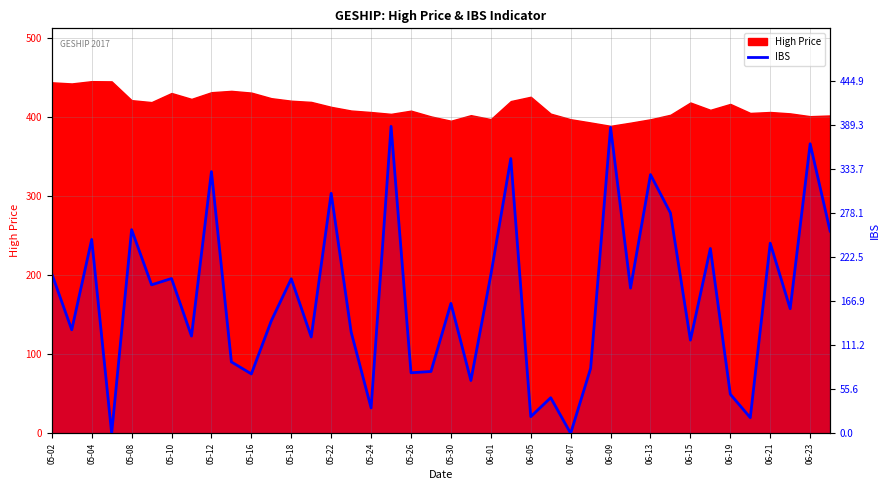

Which has a higher value, 05-24 or 05-08?

05-08